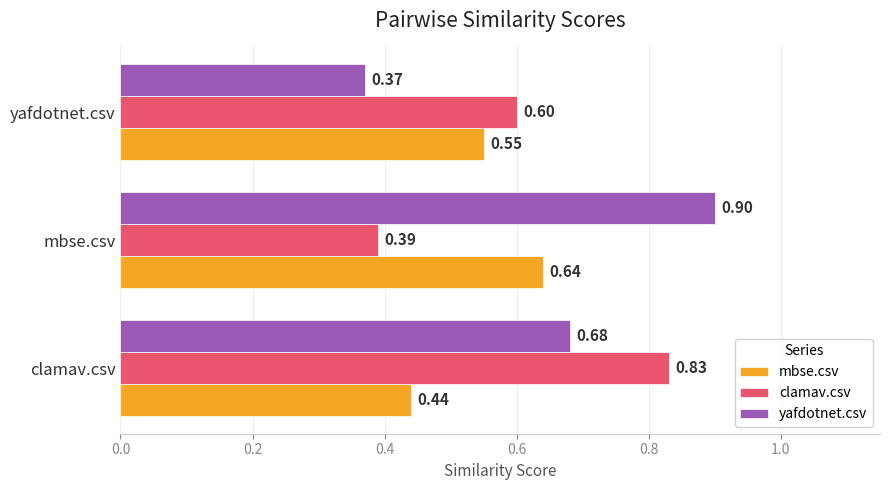

Is the value of yafdotnet.csv at clamav.csv greater than the value of mbse.csv at mbse.csv?

Yes